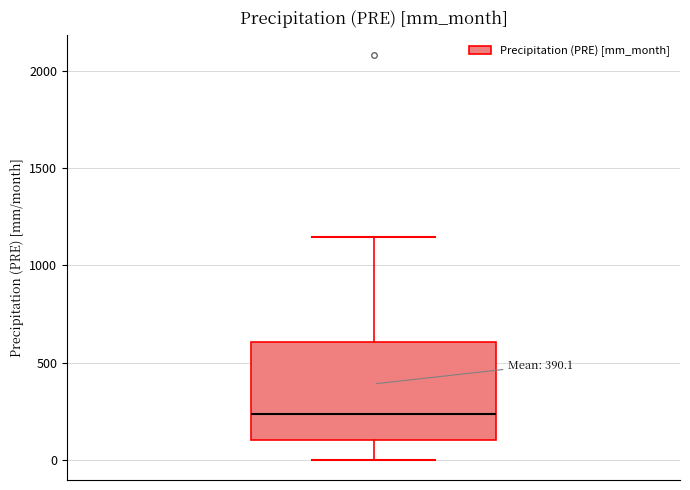

Read this box plot against the y-axis: the position of the median line, the range covered by the box, and the ends of both whiskers. The values are not printed on the chart, so give them approximately, as read against the axis.

median 250, box 100 to 600, whiskers 0 to 1150